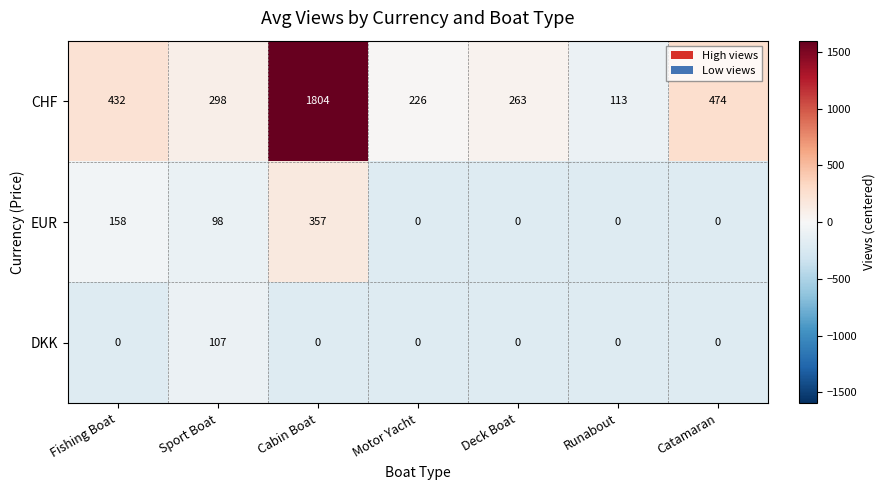

True or false: CHF has a value of 113 at Runabout.

True